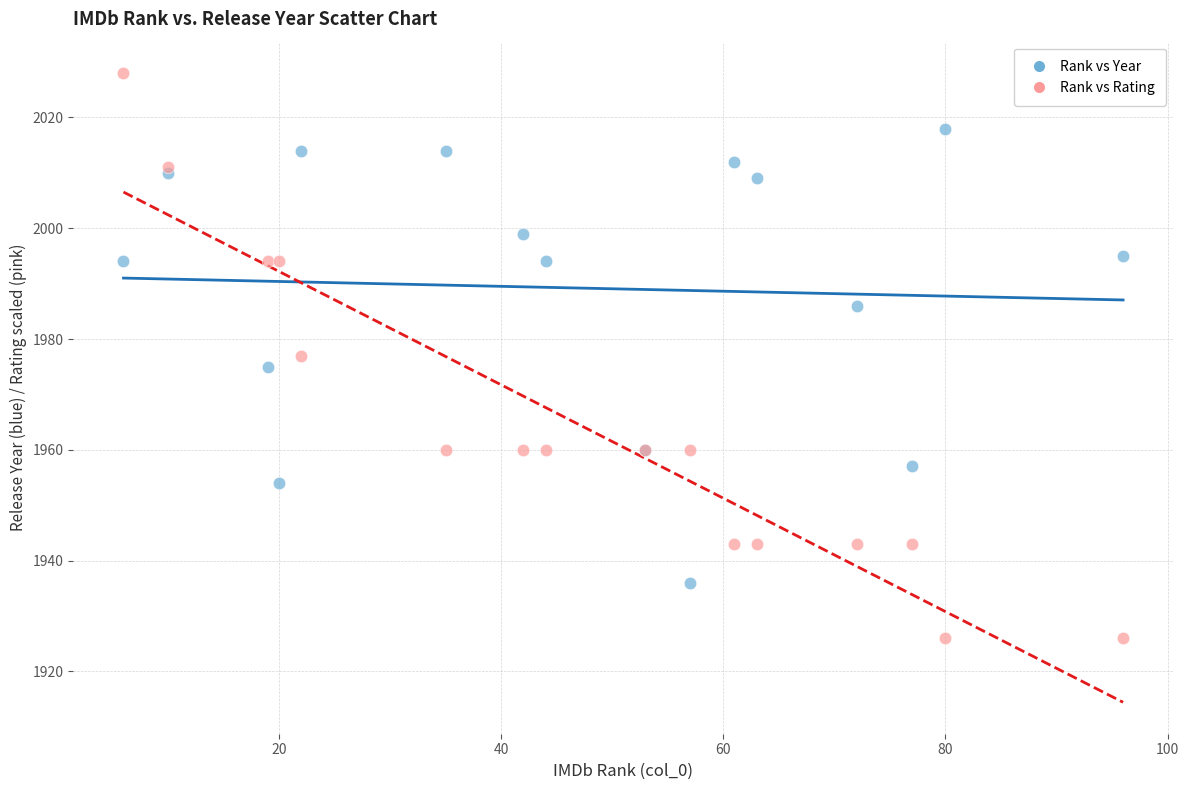

Which series has the widest spread of Y values?

Rank vs Rating